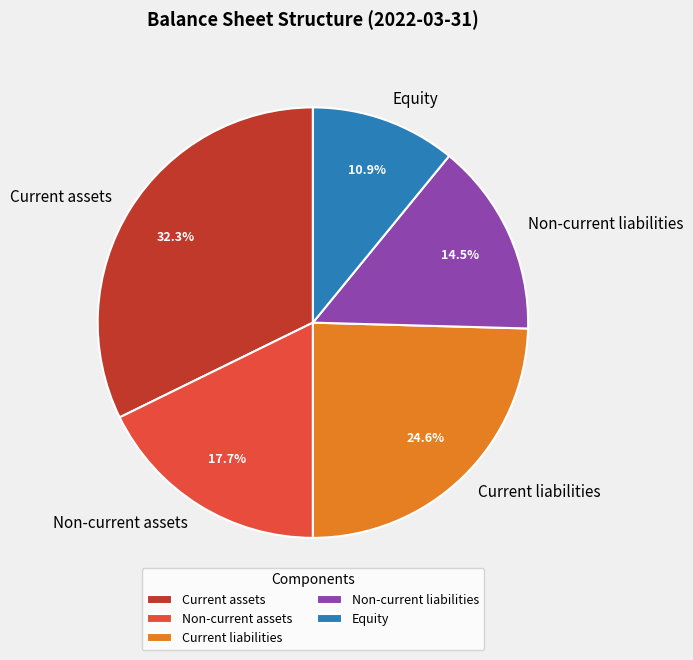

Does any single category account for the majority?

No